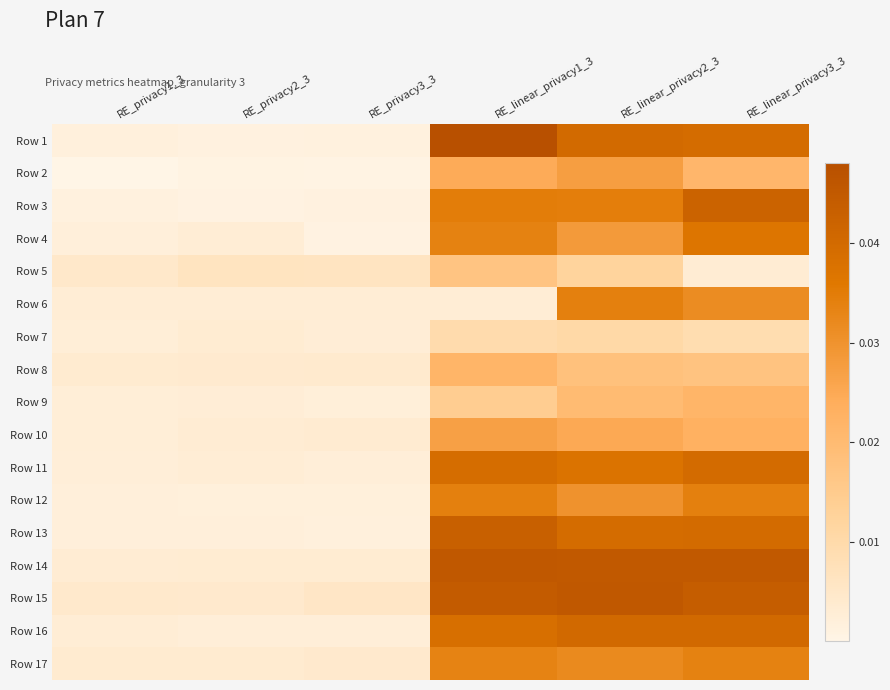

Between RE_linear_privacy3_3 and RE_privacy2_3, which is larger?

RE_linear_privacy3_3